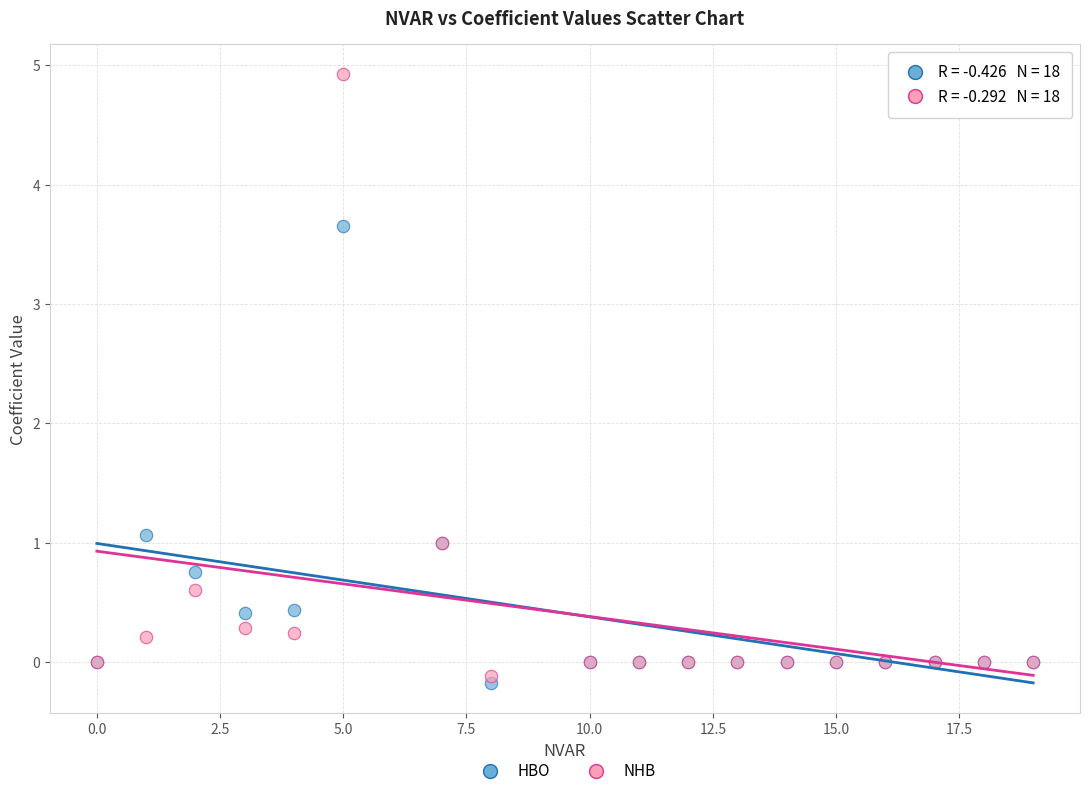

Which series has the largest Y range (max minus min)?

NHB